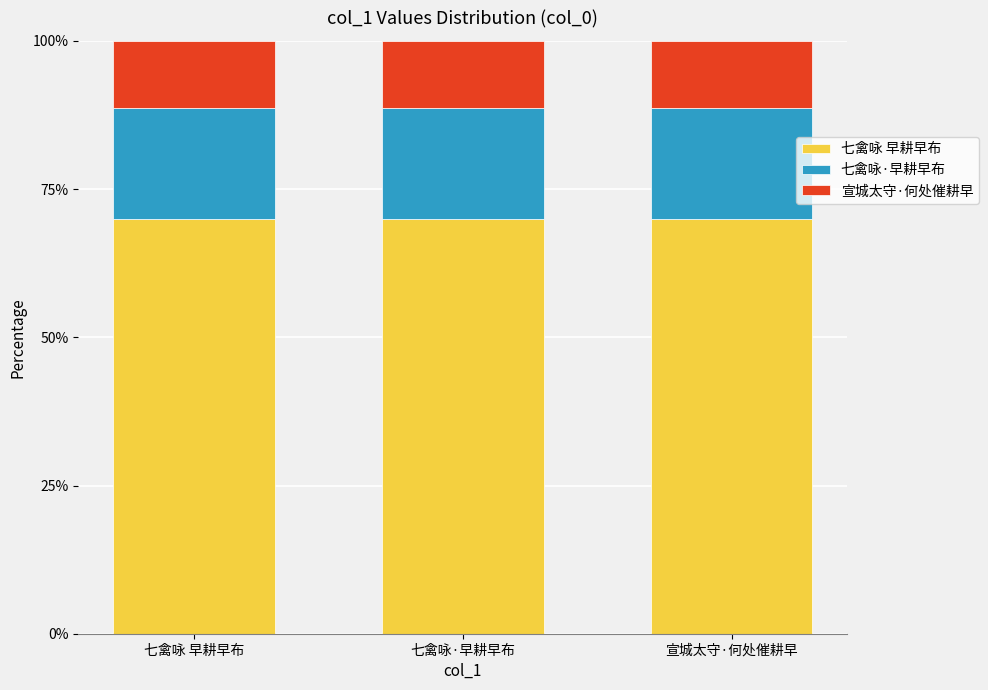

What is the total value across all series at 七禽咏 早耕早布?

100.0